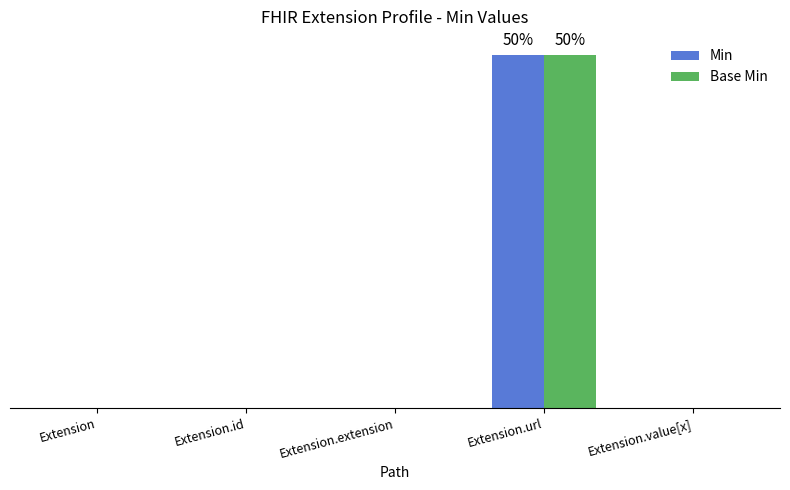

Are the bars horizontal?

No